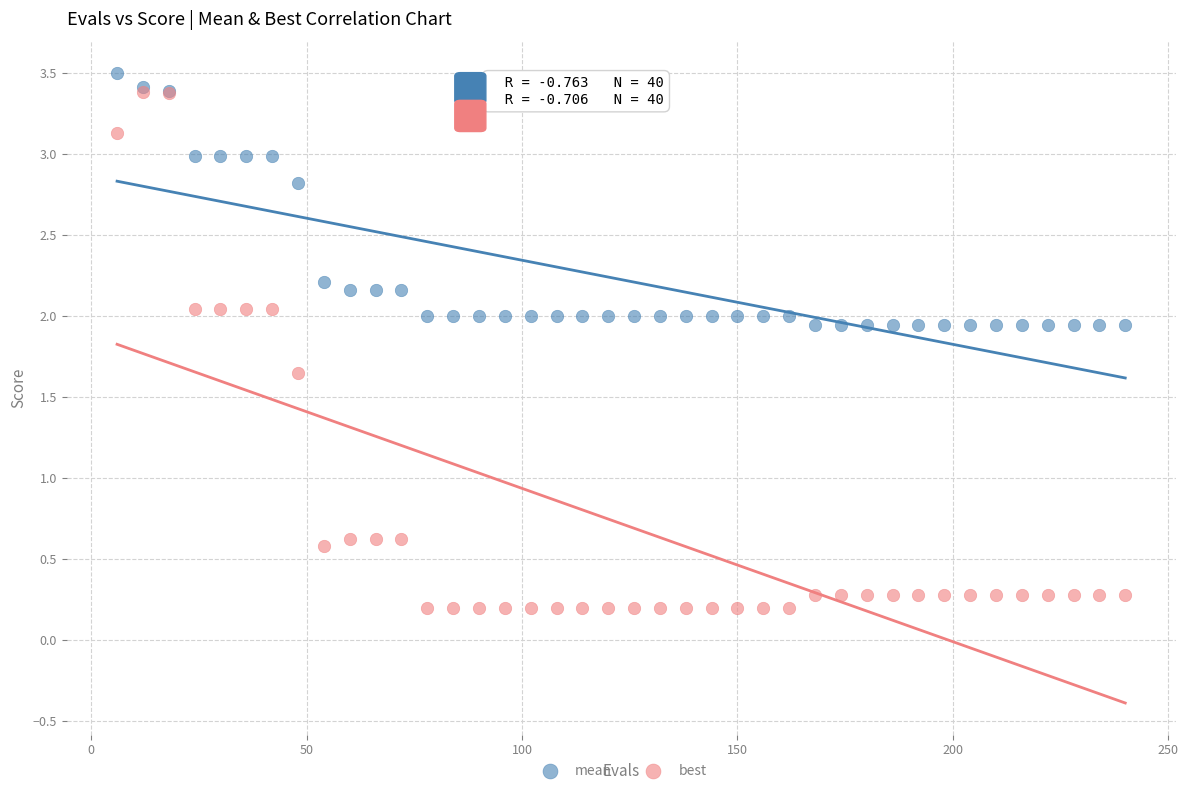

Which series reaches the maximum Y coordinate?

mean